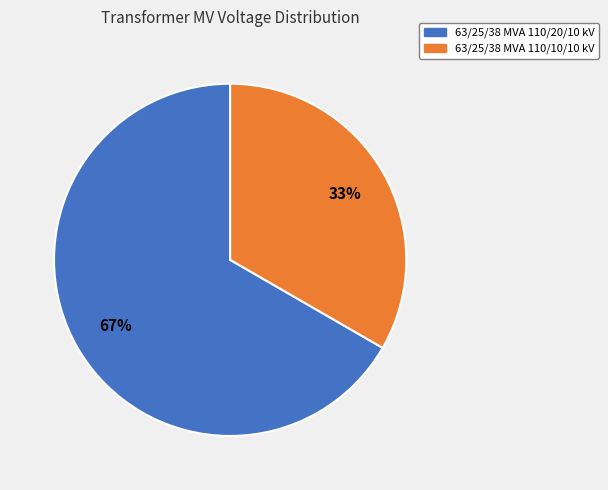

Which has a higher value, 63/25/38 MVA 110/10/10 kV or 63/25/38 MVA 110/20/10 kV?

63/25/38 MVA 110/20/10 kV